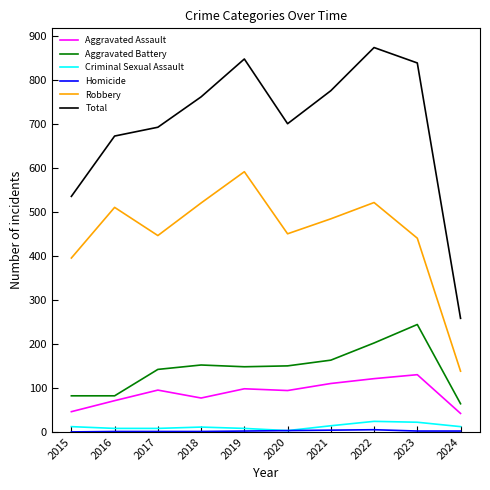

True or false: Aggravated Assault and Criminal Sexual Assault intersect in this chart.

False